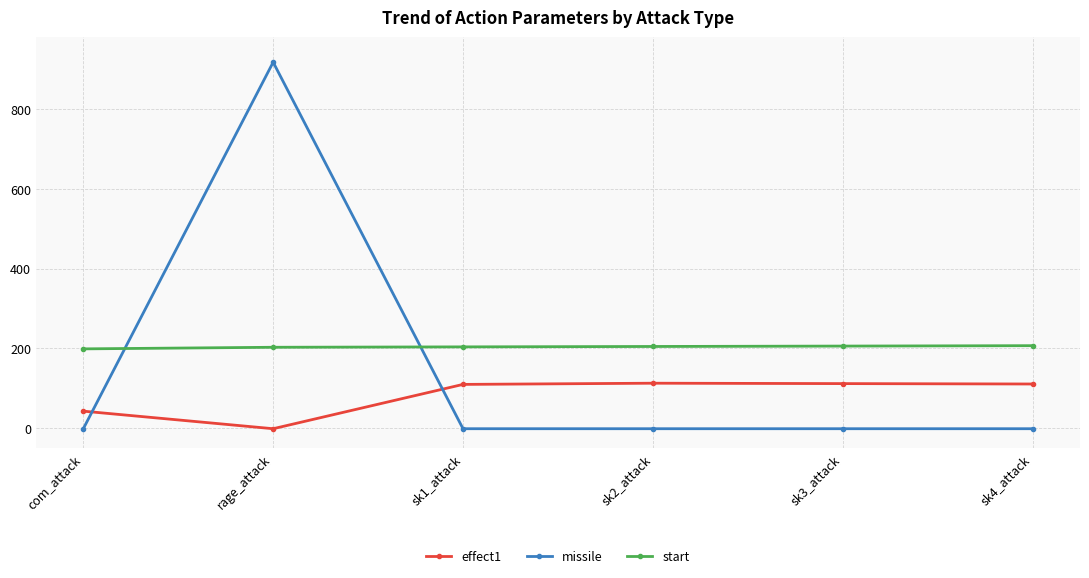

Which category has the highest value in the missile series?

rage_attack